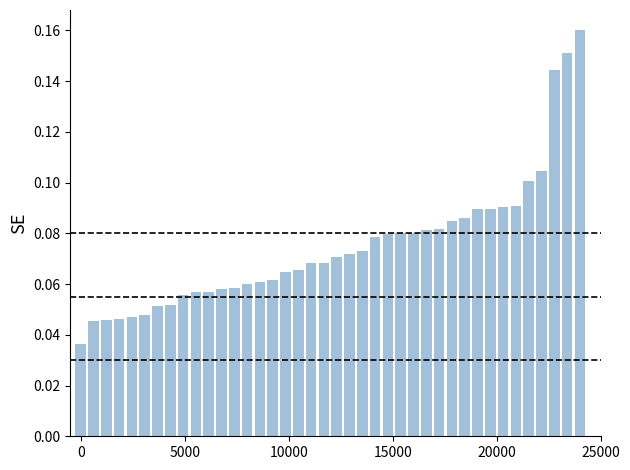

Count the values in the range 0 to 1.

40